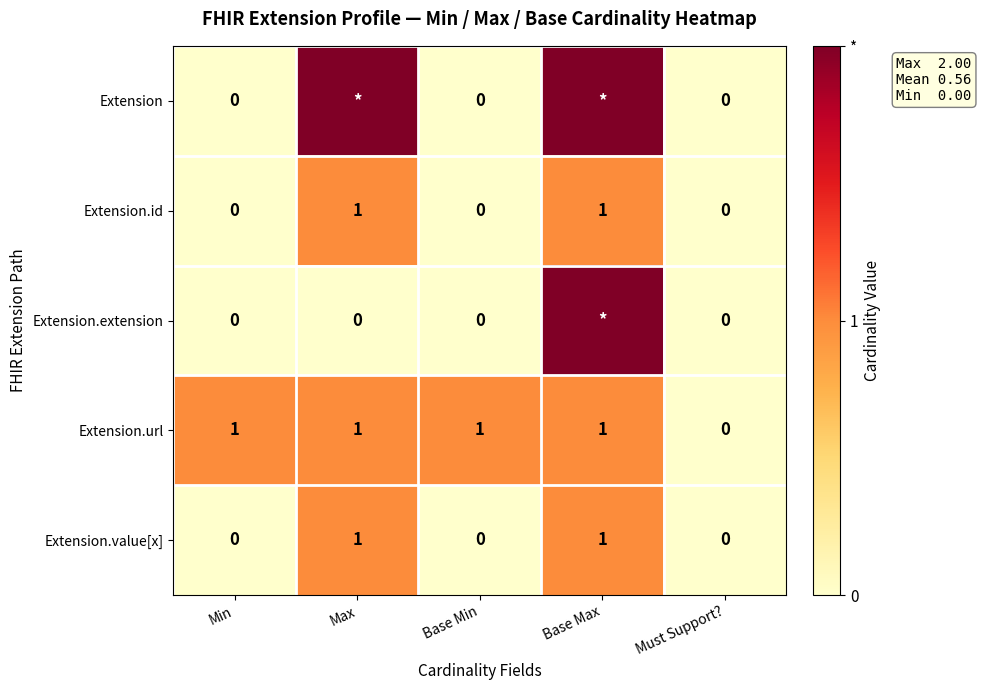

Is it true that Extension.url equals 1 at Base Min?

True